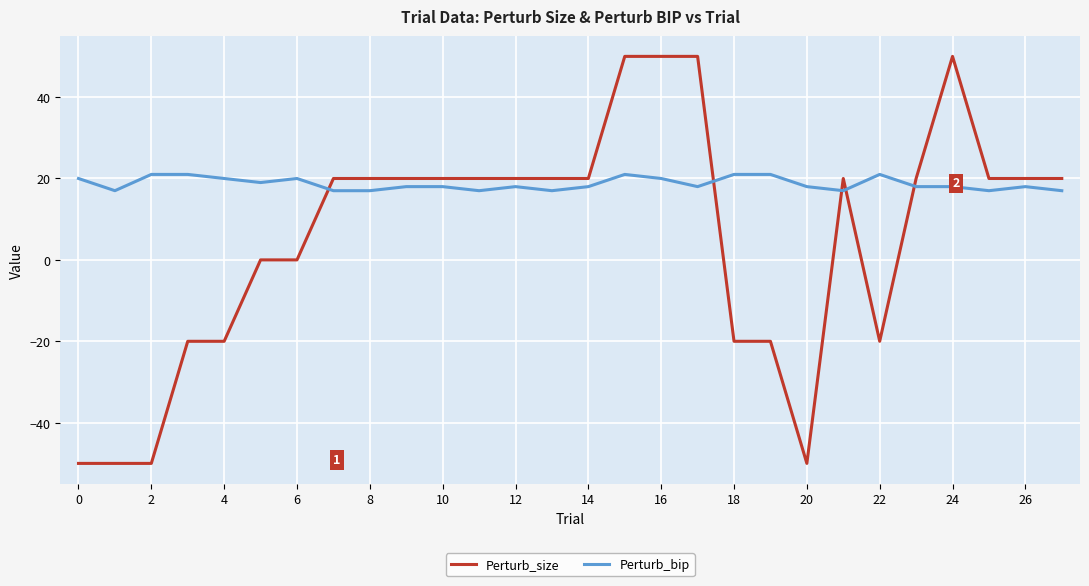

Which series has the largest range (max minus min)?

Perturb_size